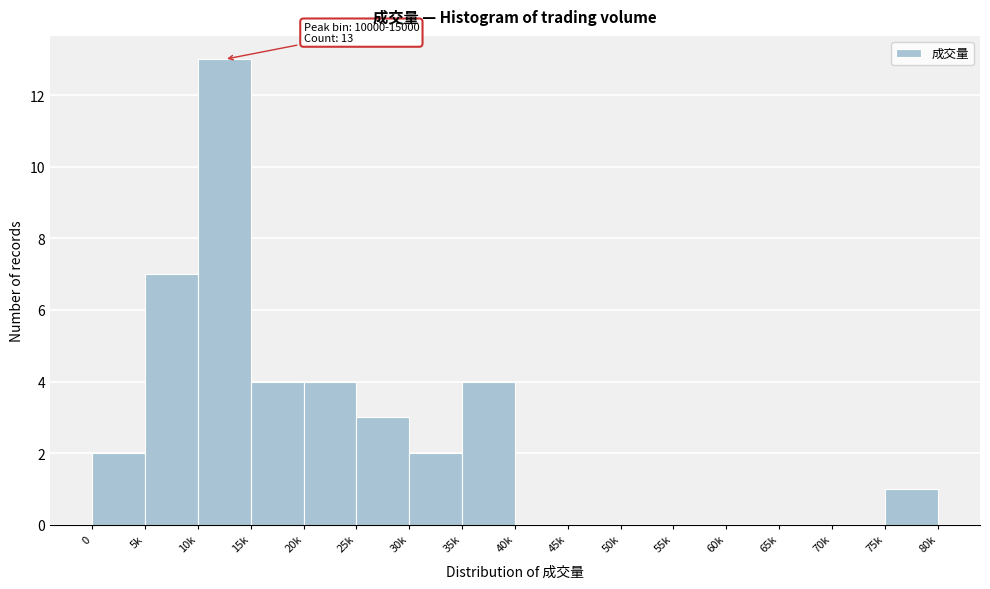

Reading right to left, transcribe all the data shown in this chart.

75k=1	70k=0	65k=0	60k=0	55k=0	50k=0	45k=0	40k=0	35k=4	30k=2	25k=3	20k=4	15k=4	10k=13	5k=7	0=2